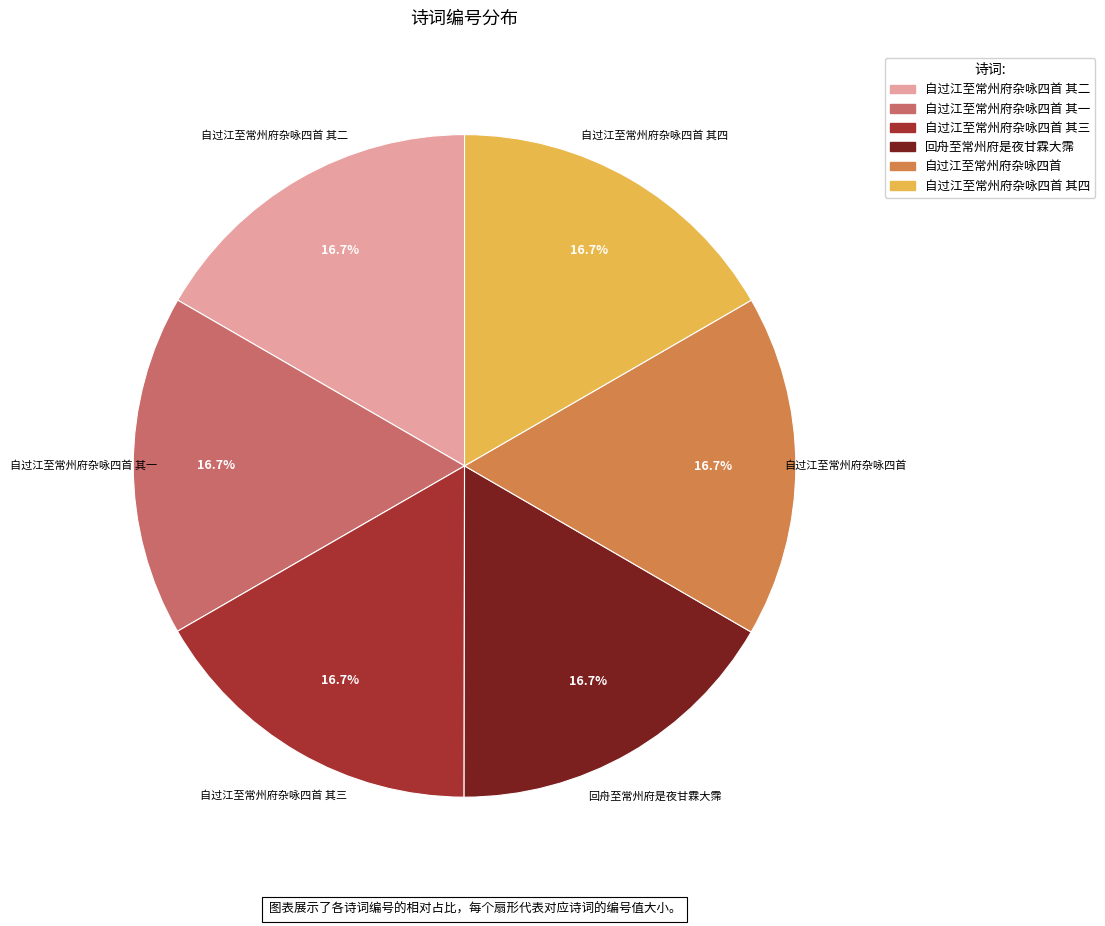

Does any single category account for the majority?

No